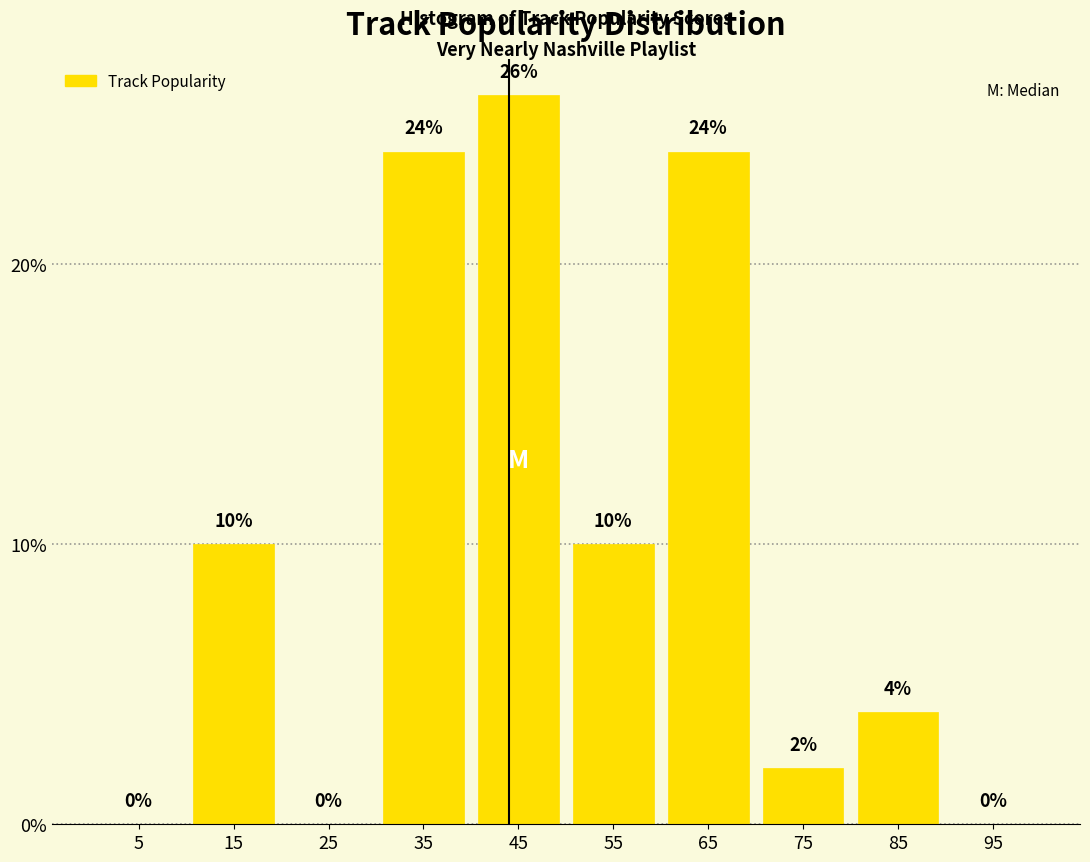

Which range on the x-axis has the tallest bar?

40 to 50